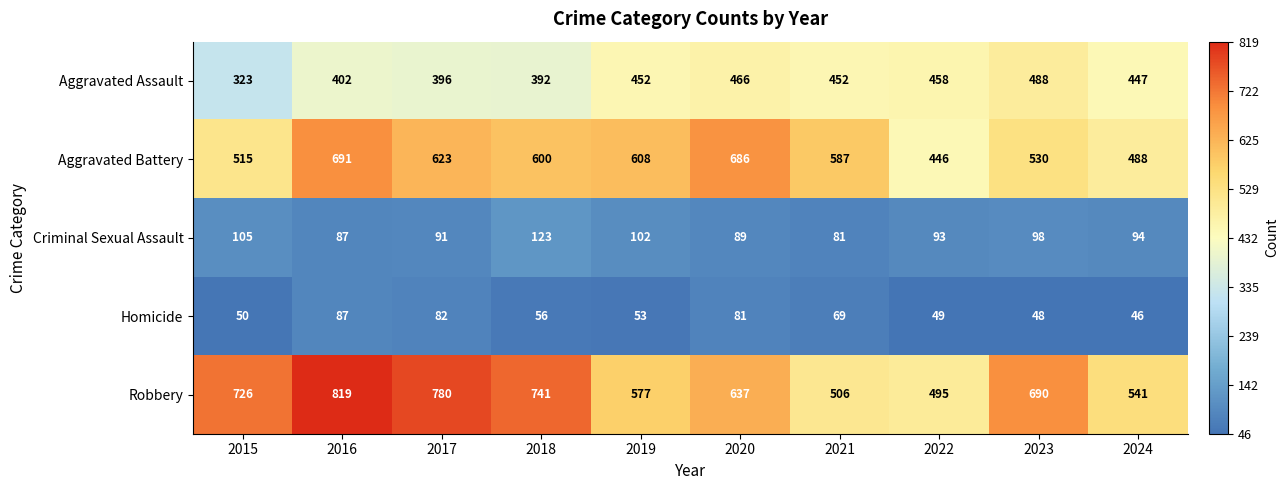

What is the spread (max minus min) of values at 2023?

642